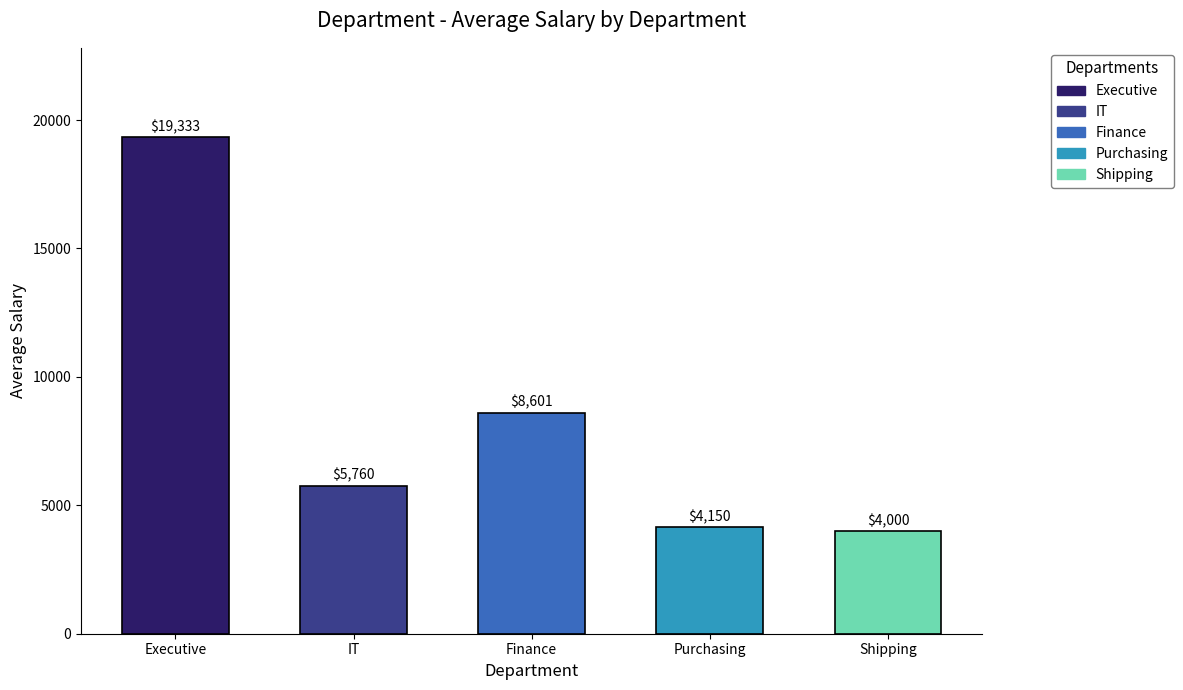

How many distinct data groups are displayed?

1